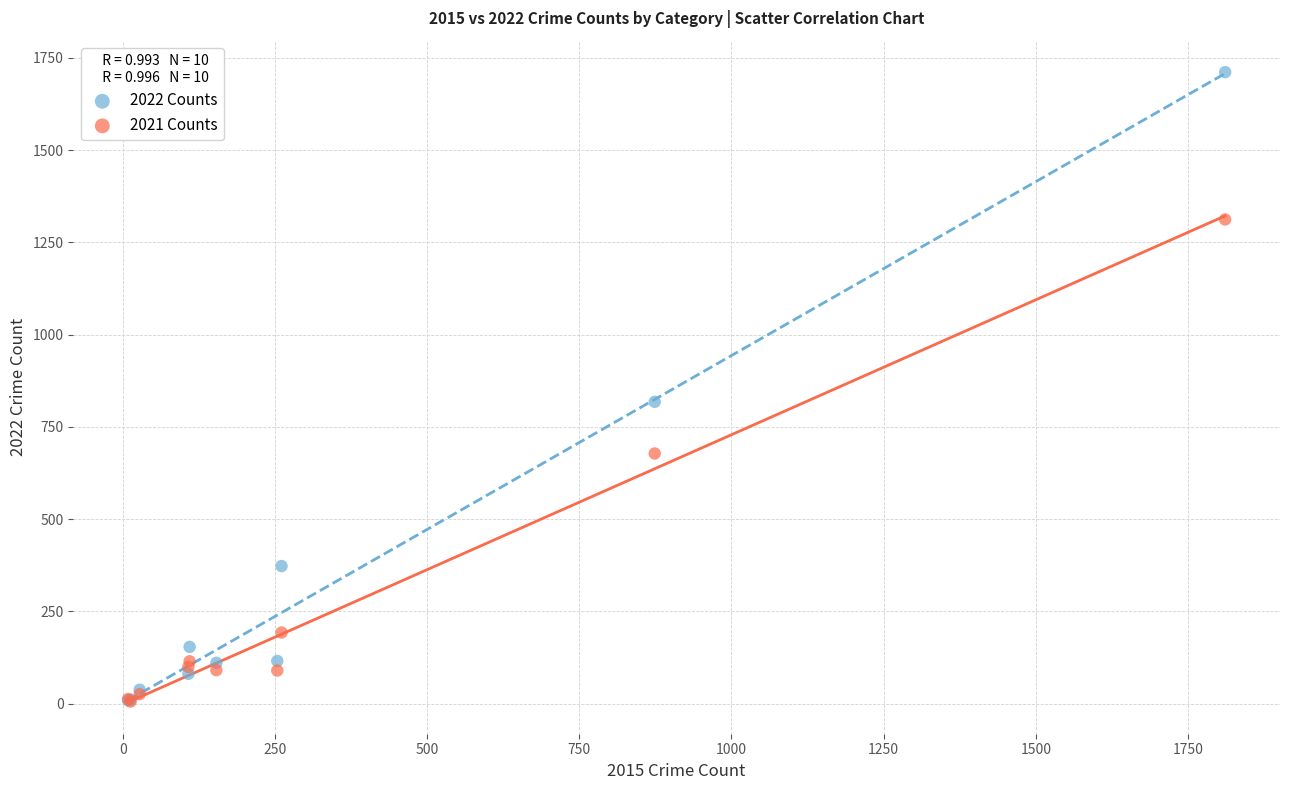

Which series has the largest Y range (max minus min)?

2022 Counts